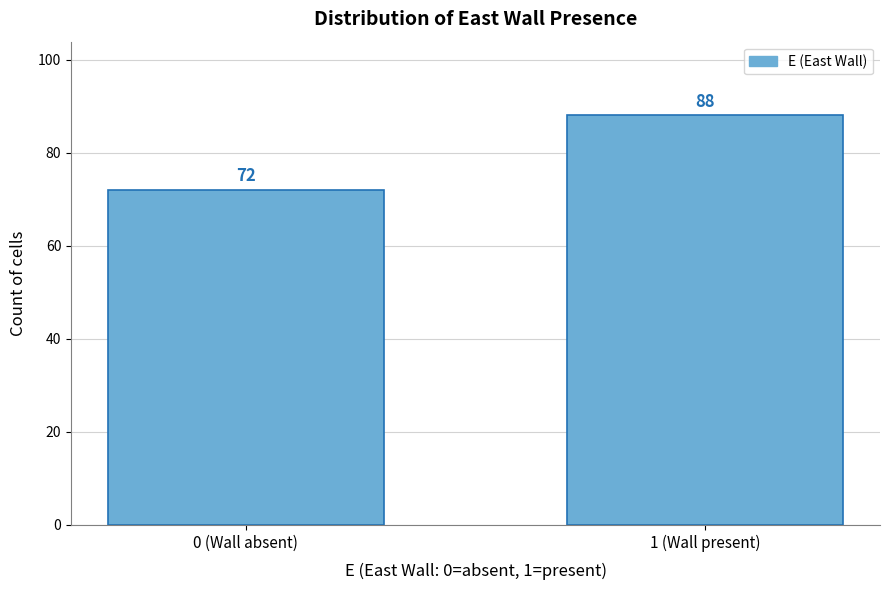

Reading left to right, what are all the values shown in this chart?

0 (Wall absent)=72	1 (Wall present)=88